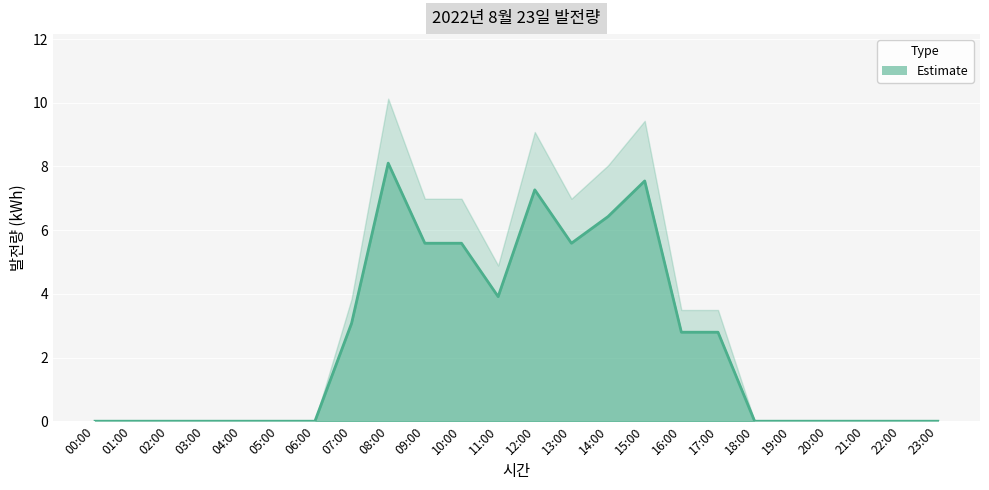

Is it true that the value at 14:00 is 4.3?

False